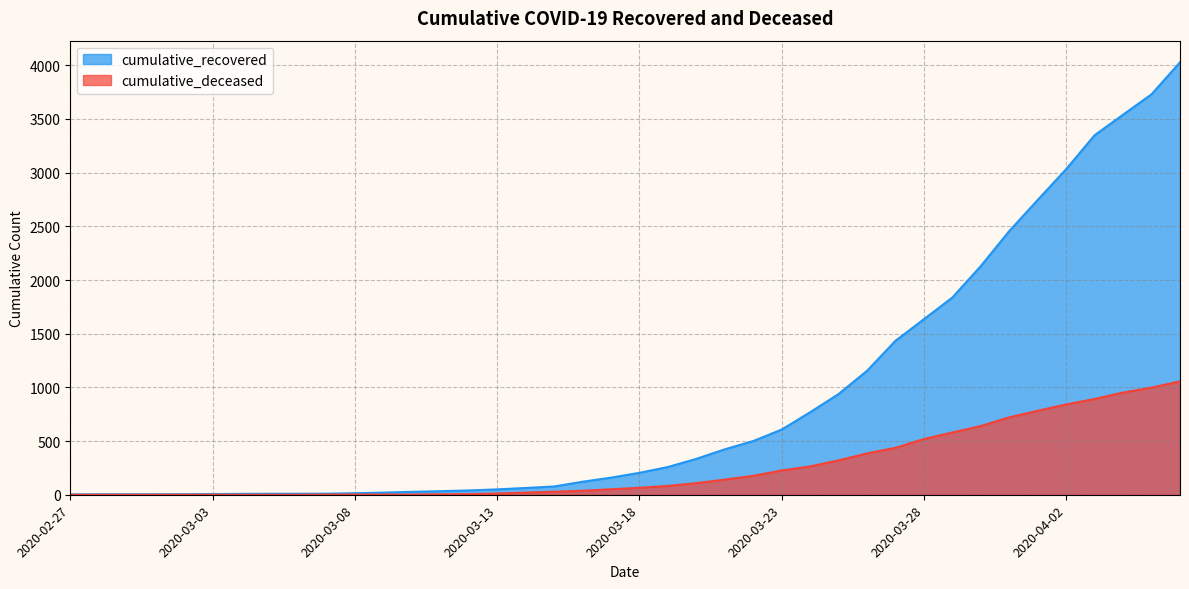

What is the spread (max minus min) of values at 2020-02-29?

4